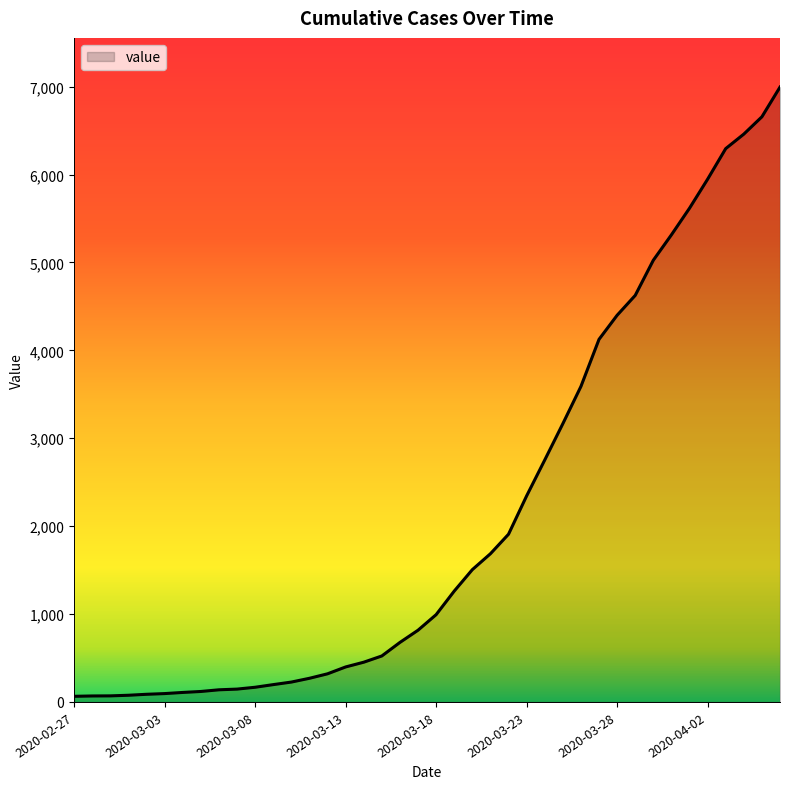

What is the difference between the maximum and minimum values?

6931